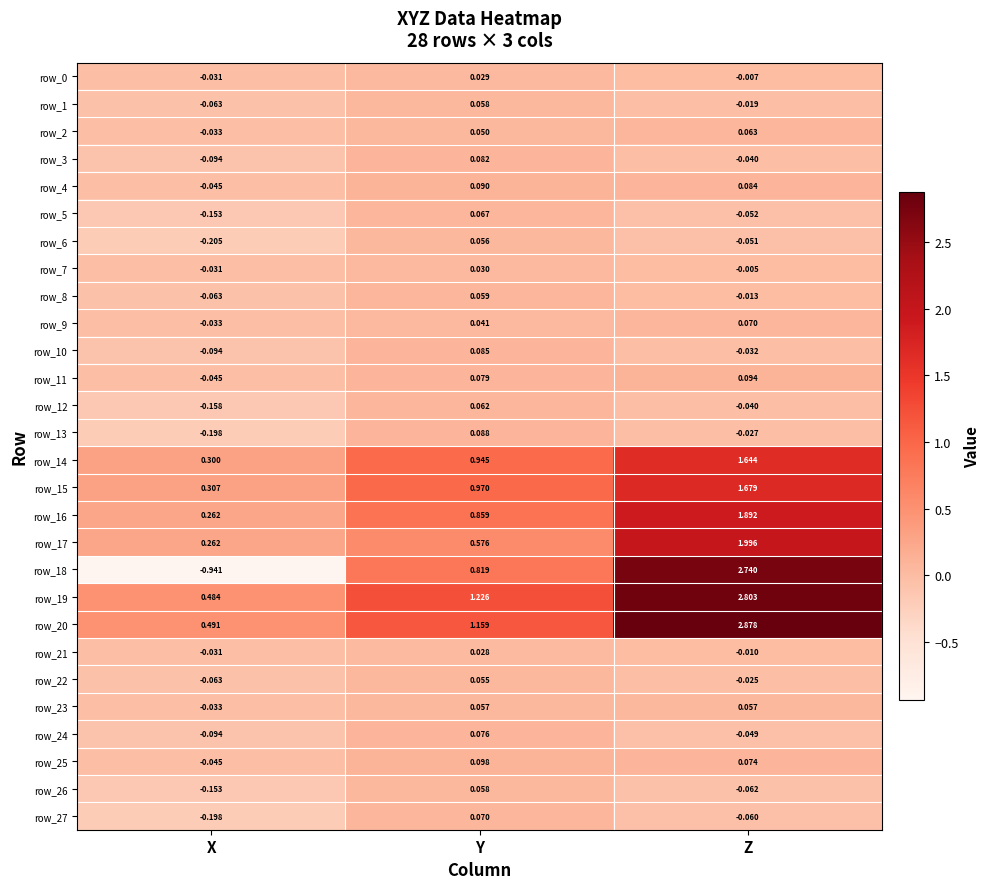

What is the sum of all row_20 values?

4.5